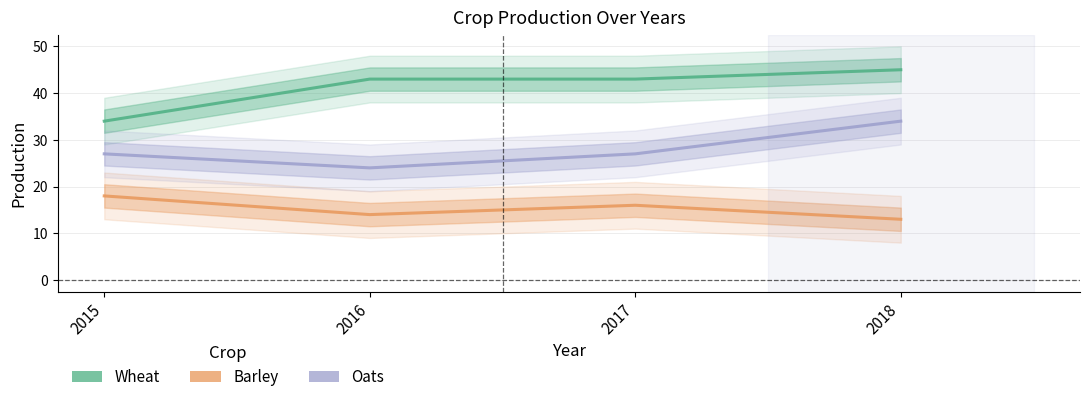

Which series has the widest spread of values?

Wheat